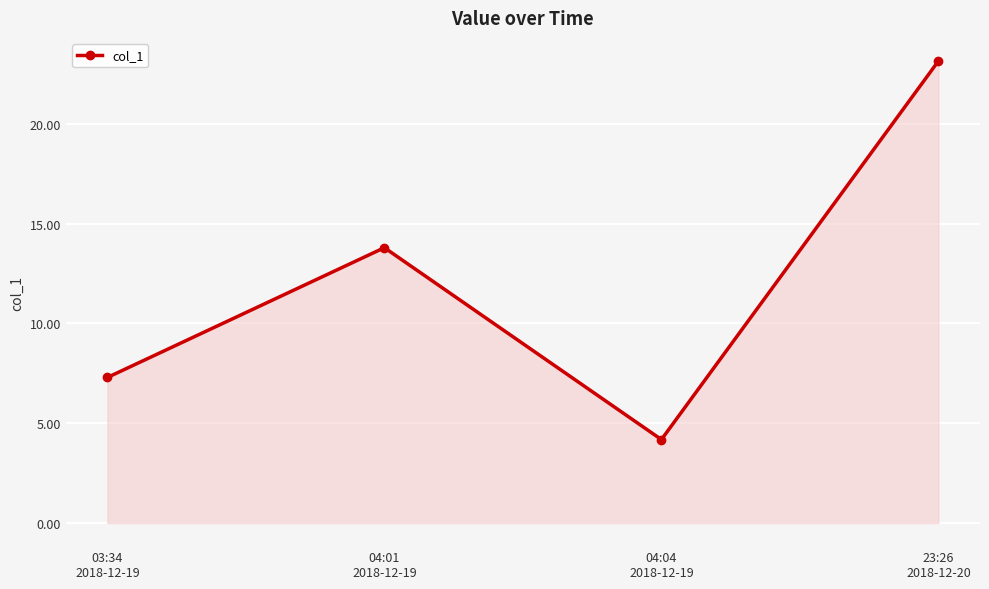

List the labels in order of value, largest first.

23:26
2018-12-20, 04:01
2018-12-19, 03:34
2018-12-19, 04:04
2018-12-19